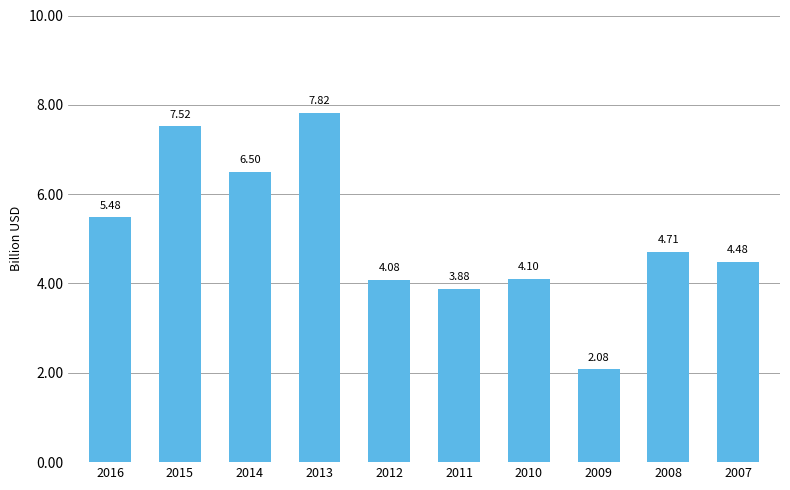

At which category does the chart reach its peak across all series?

2013